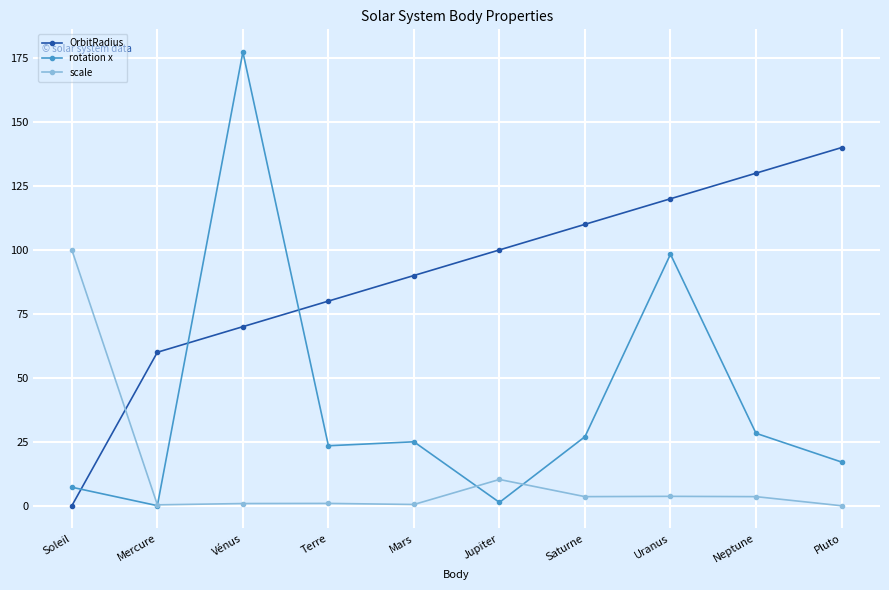

What is the difference between the second highest and second lowest values in the rotation x series?

97.0